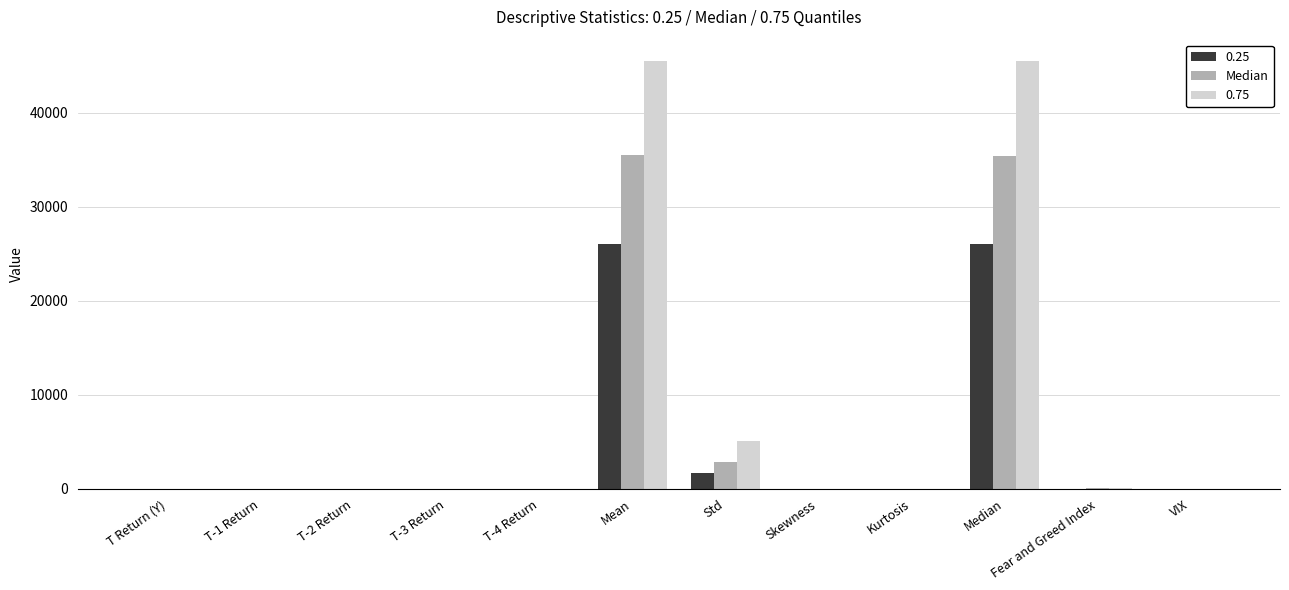

How many data points in Median are above 1?

6